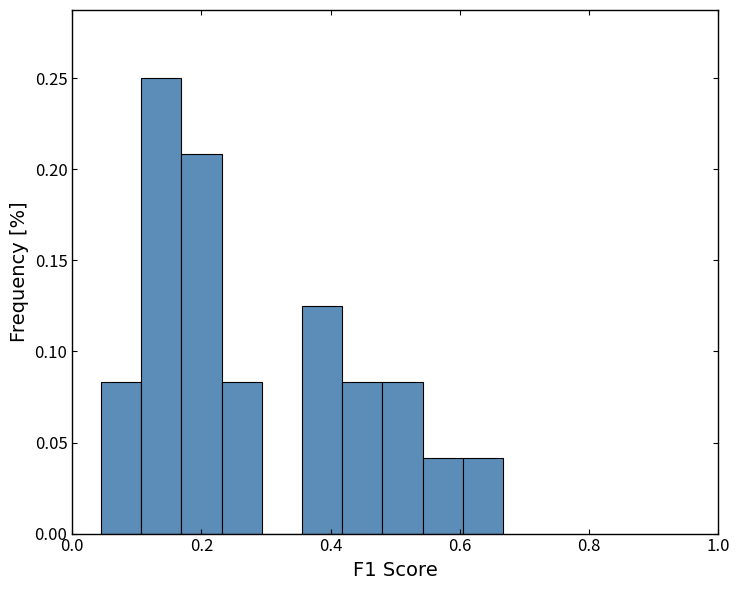

Around what value on the x-axis is the tallest bar? Give the approximate position of its centre, as read against the axis.

0.14